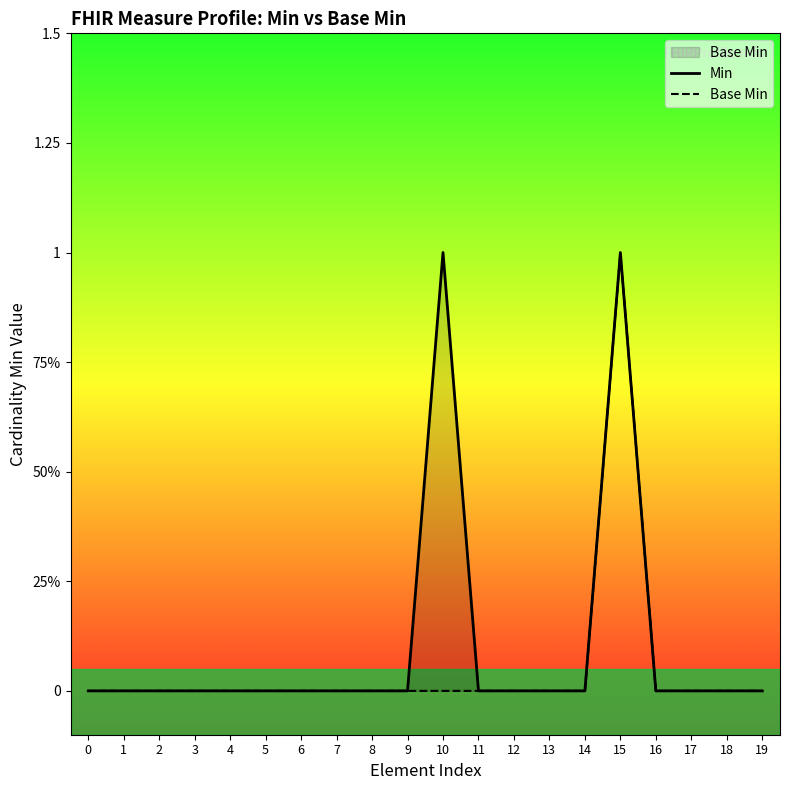

Rank the series by their average value, from highest to lowest.

Min, Base Min